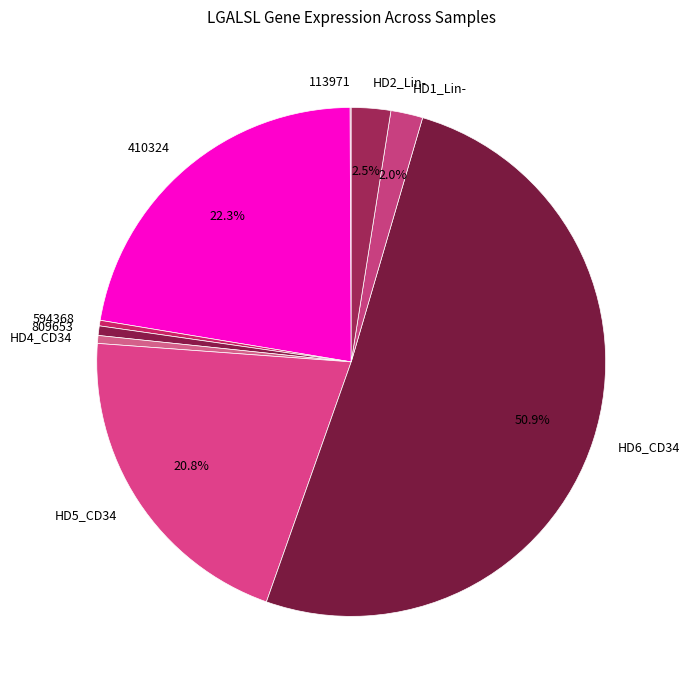

Is the sum of HD6_CD34 and 594368 greater than half?

Yes